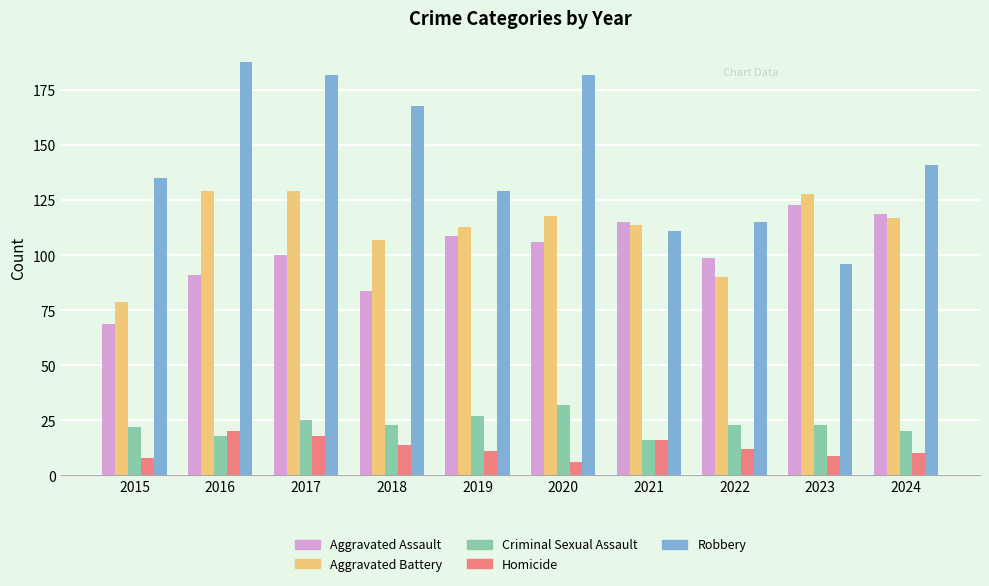

Reading right to left, extract all data points from this chart.

Aggravated Assault: 119	123	99	115	106	109	84	100	91	69
Aggravated Battery: 117	128	90	114	118	113	107	129	129	79
Criminal Sexual Assault: 20	23	23	16	32	27	23	25	18	22
Homicide: 10	9	12	16	6	11	14	18	20	8
Robbery: 141	96	115	111	182	129	168	182	188	135